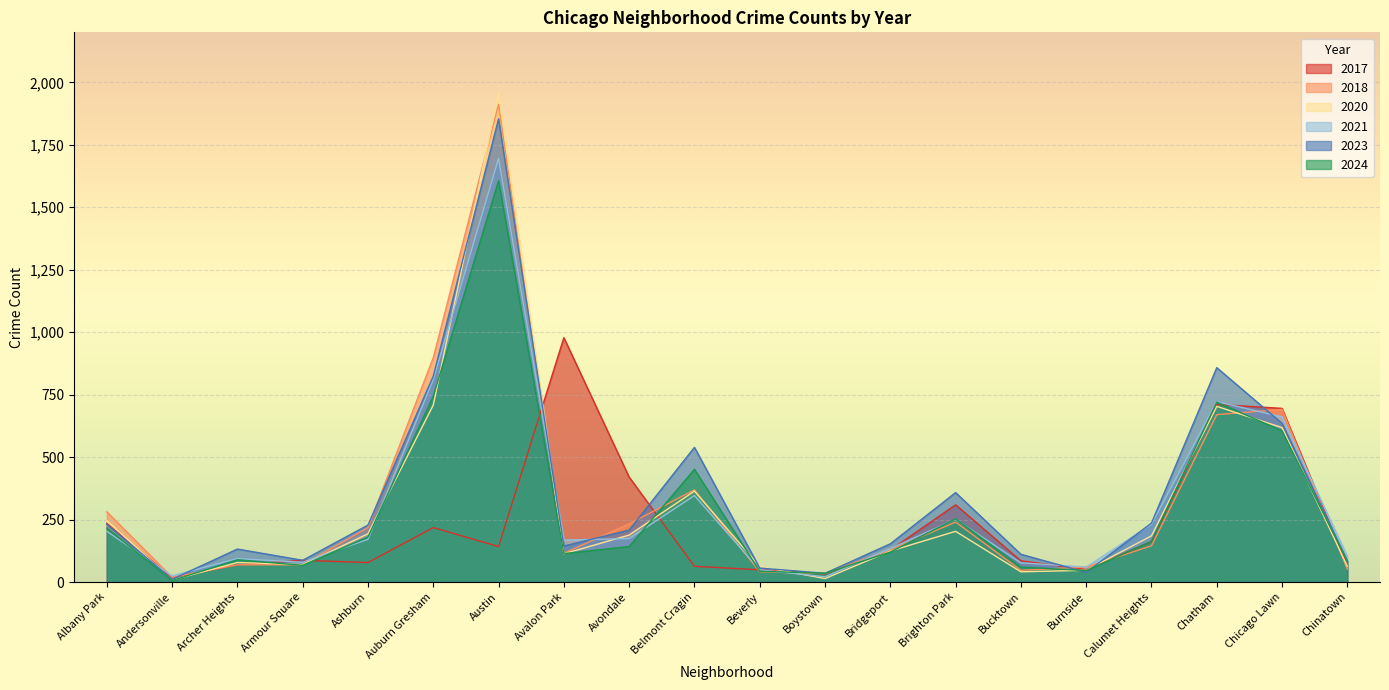

Is the value of 2024 at Burnside greater than the value of 2021 at Avalon Park?

No